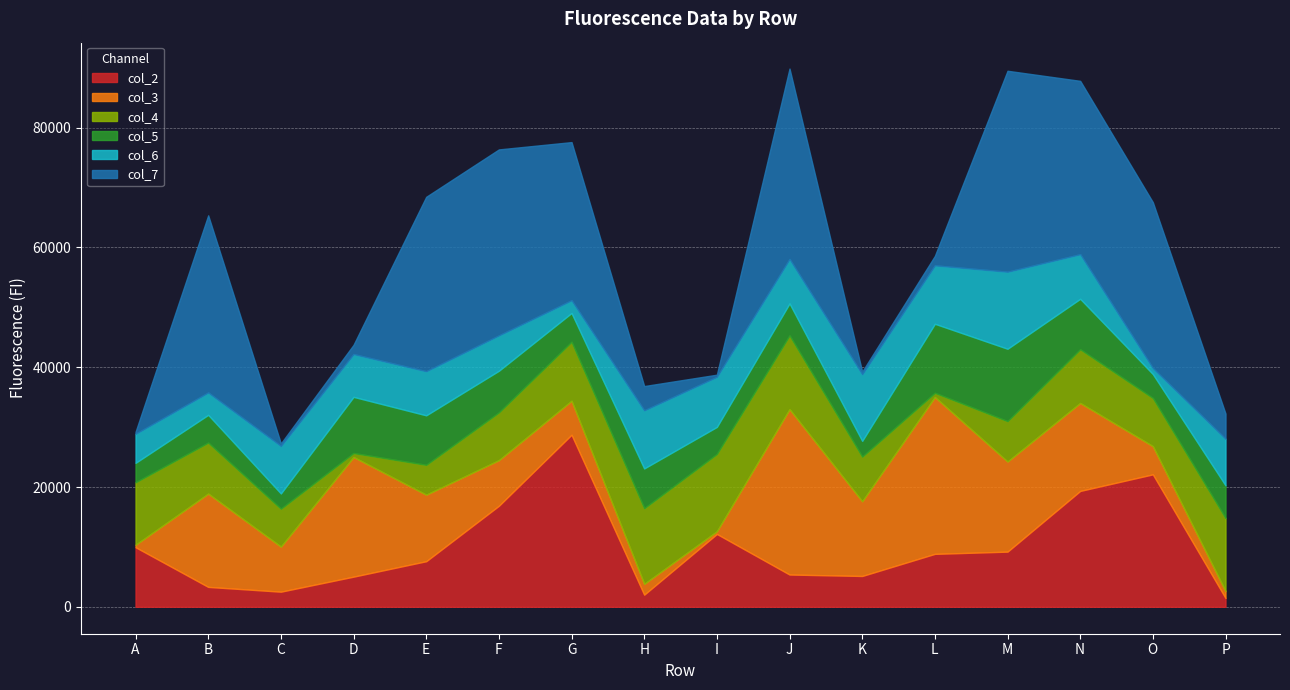

What is the sum of all col_6 values?

114473